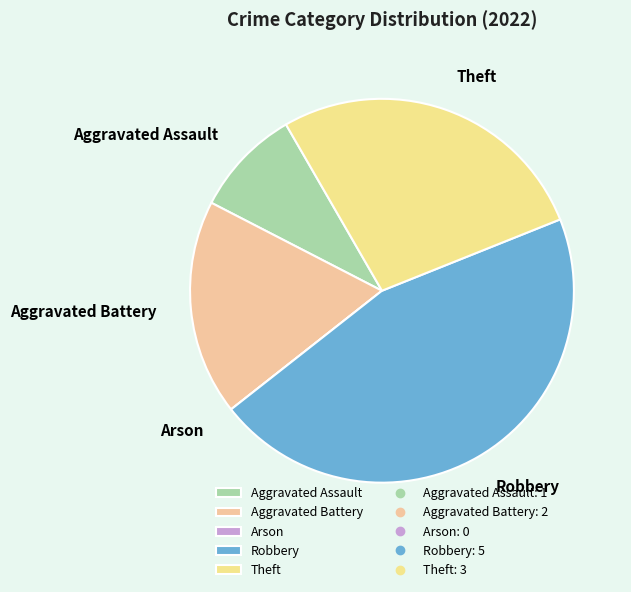

What is the largest slice in the pie chart?

Robbery